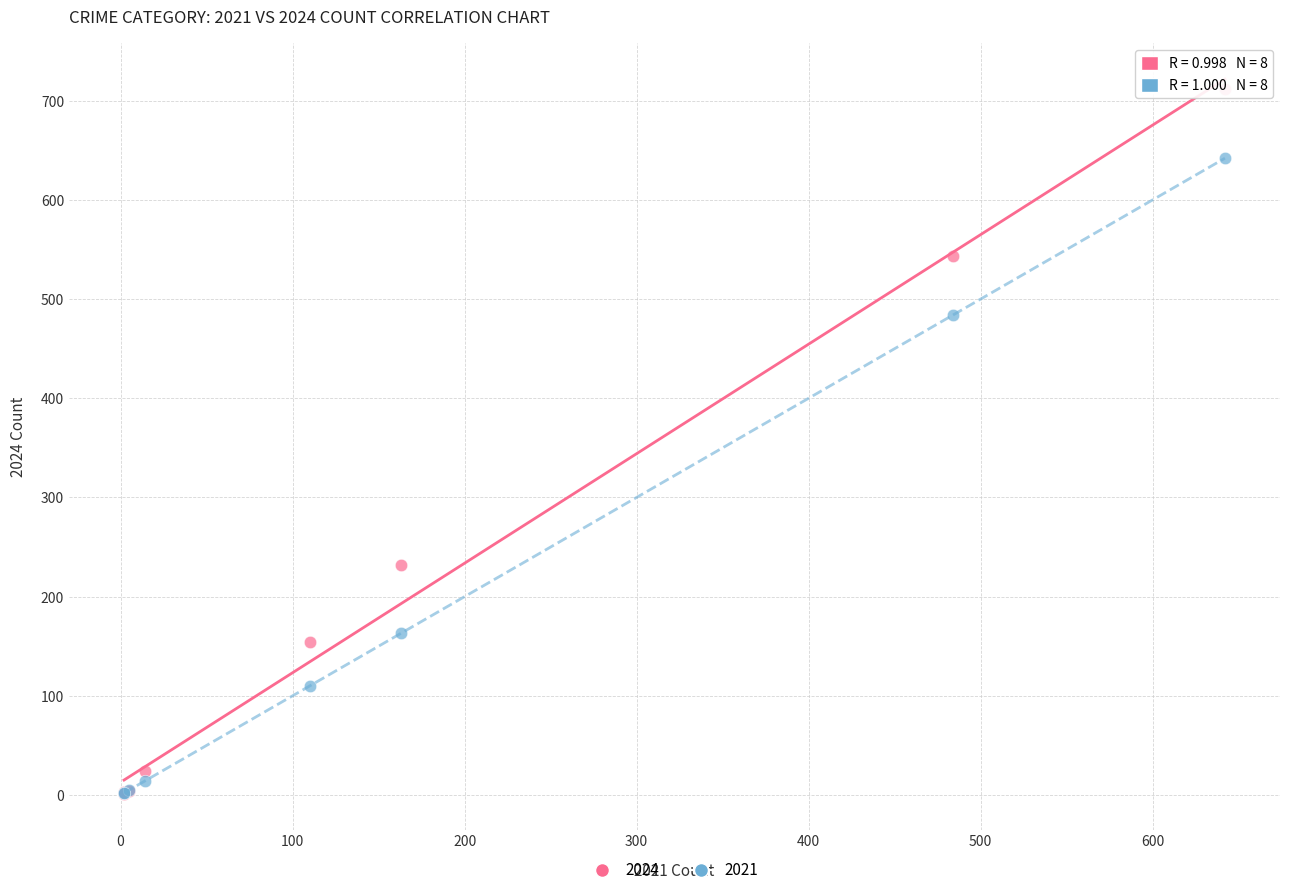

In the 2021 series, what Y value is closest to 322?

163